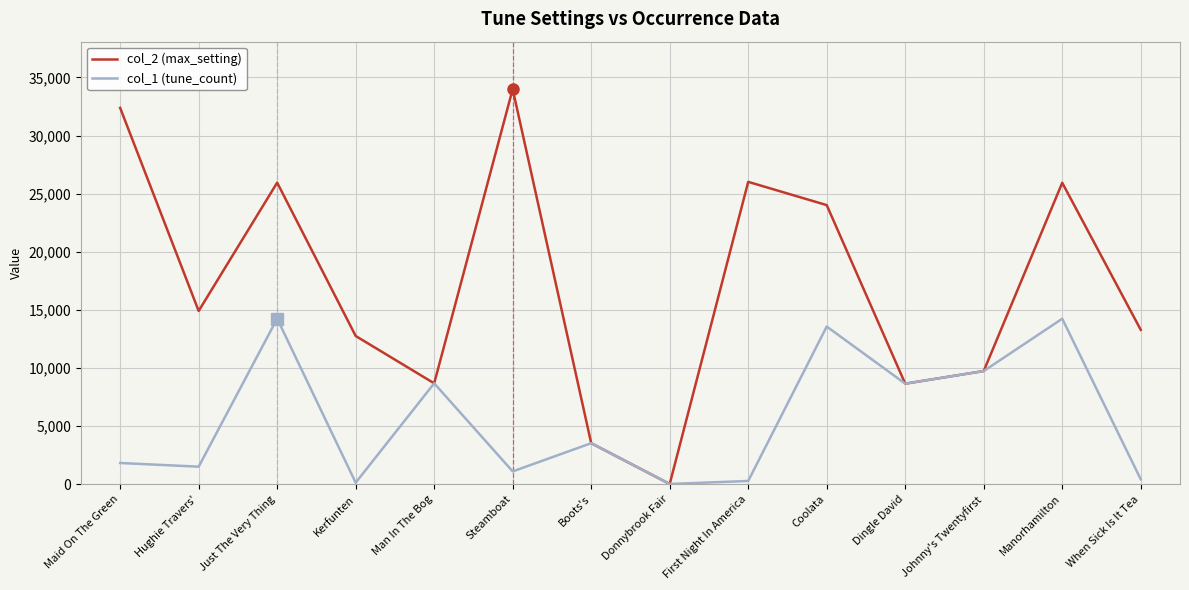

What are all the series names shown in the legend?

col_2 (max_setting), col_1 (tune_count)